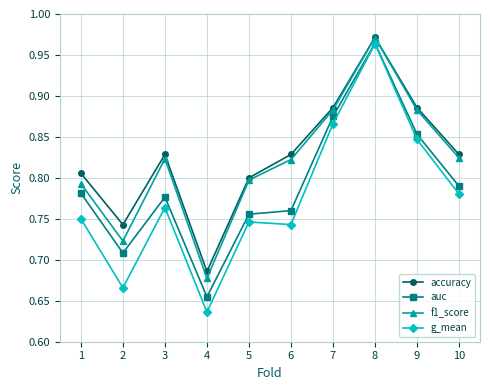

True or false: g_mean and f1_score intersect in this chart.

False